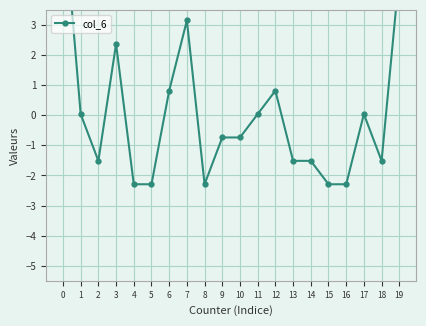

Is it true that the value at 14 is -0.8?

False